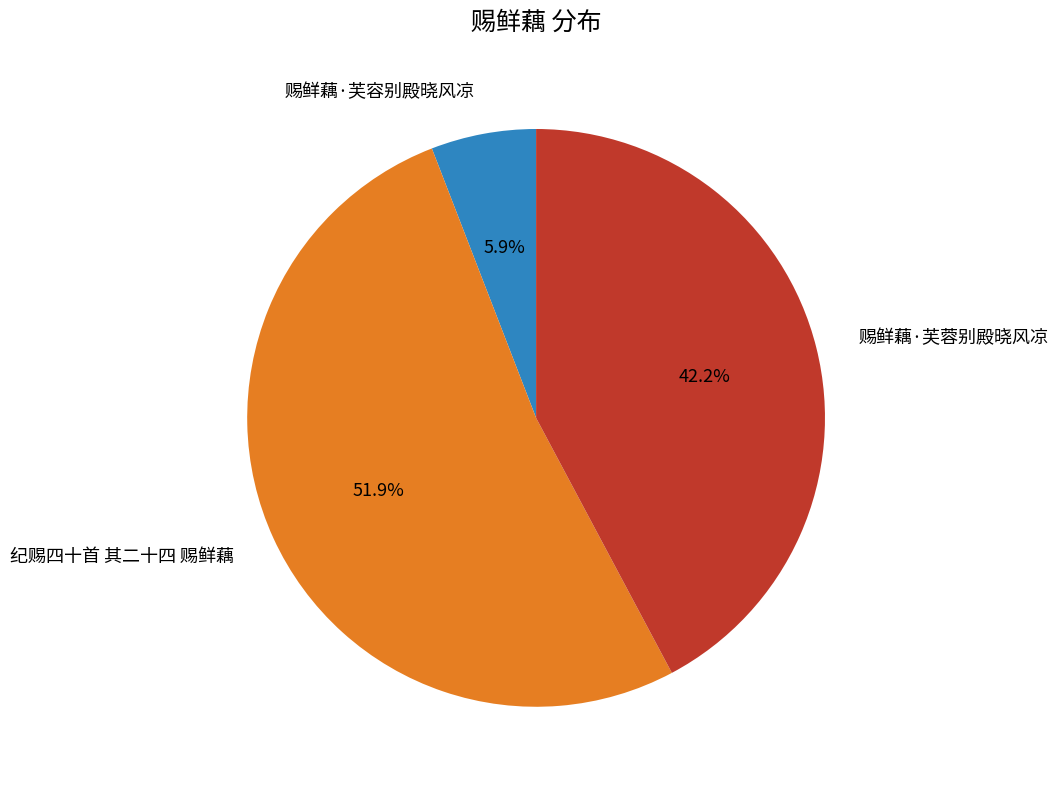

Which category has the smallest portion of the pie?

赐鲜藕·芙容别殿晓风凉